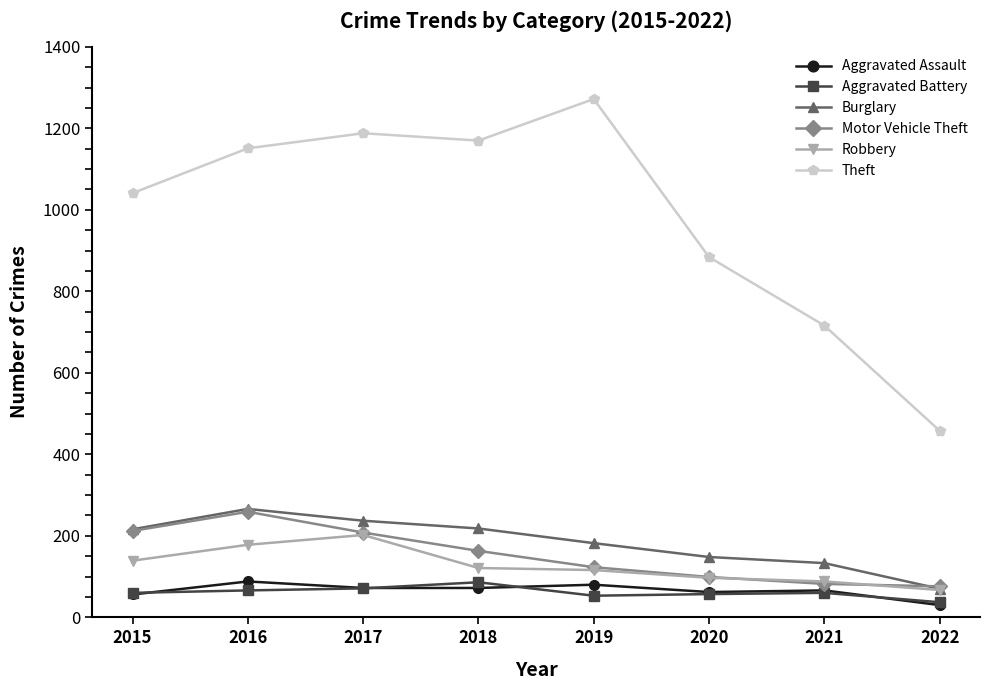

What is the difference between the second highest and second lowest values in the Burglary series?

104